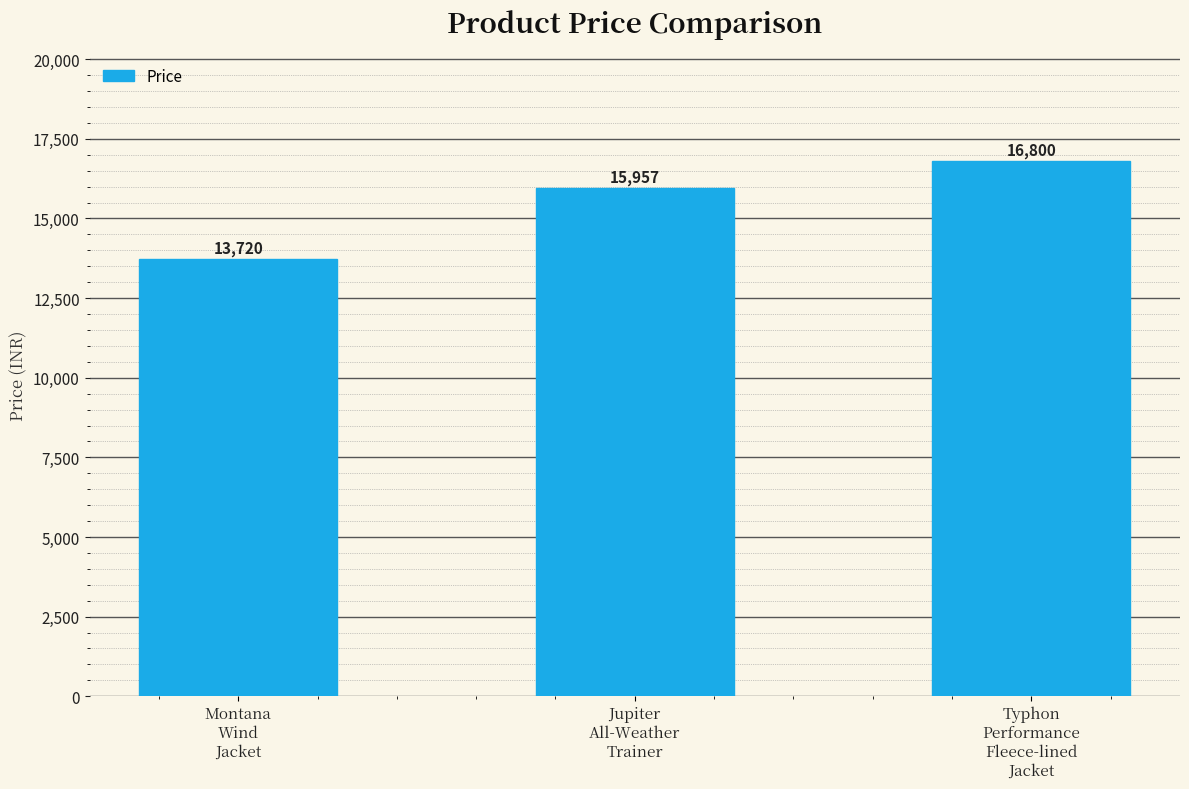

How many bars are there in total?

3